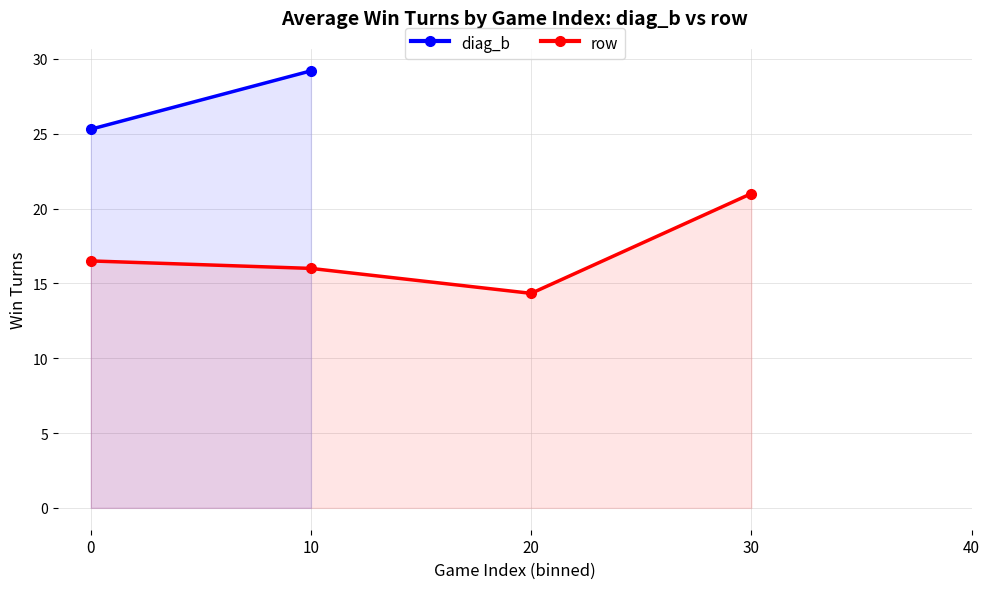

Which series has the largest range (max minus min)?

row